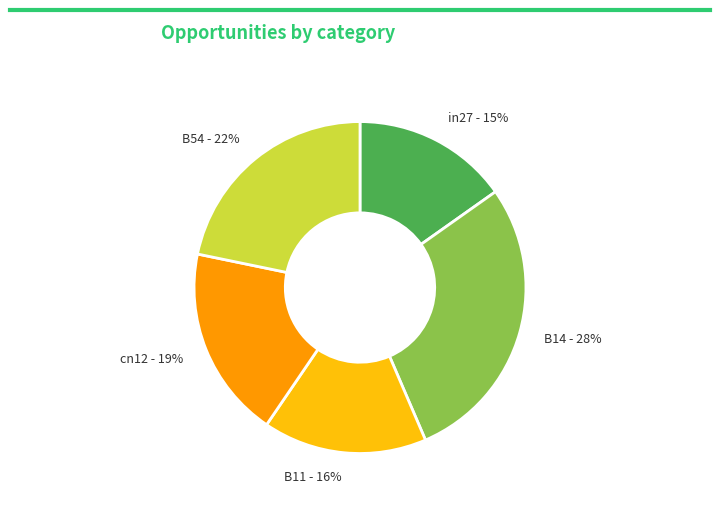

Is the sum of B14 and cn12 greater than half?

No